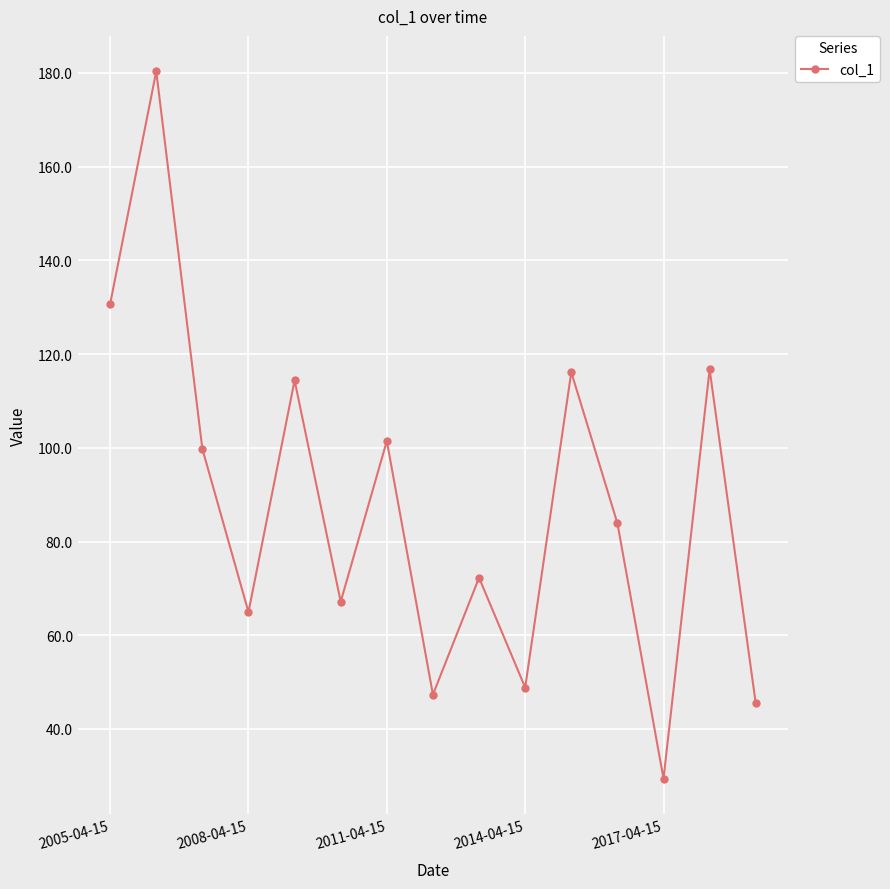

What is the difference between the maximum and second lowest values?

134.9